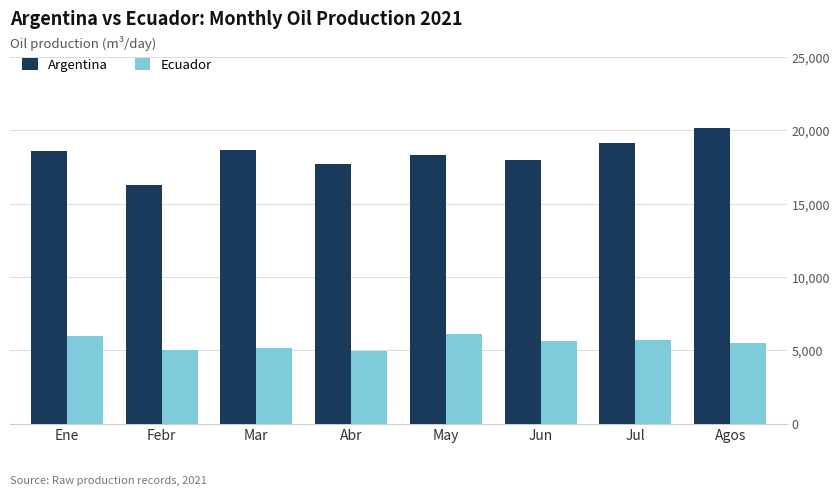

How many categories are shown in the chart?

8